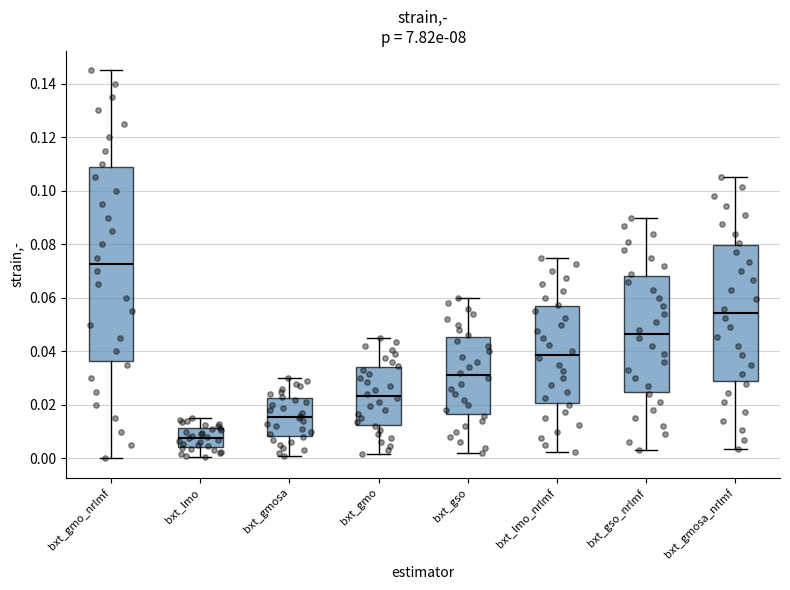

Which box's median line is the highest?

bxt_gmo_nrlmf